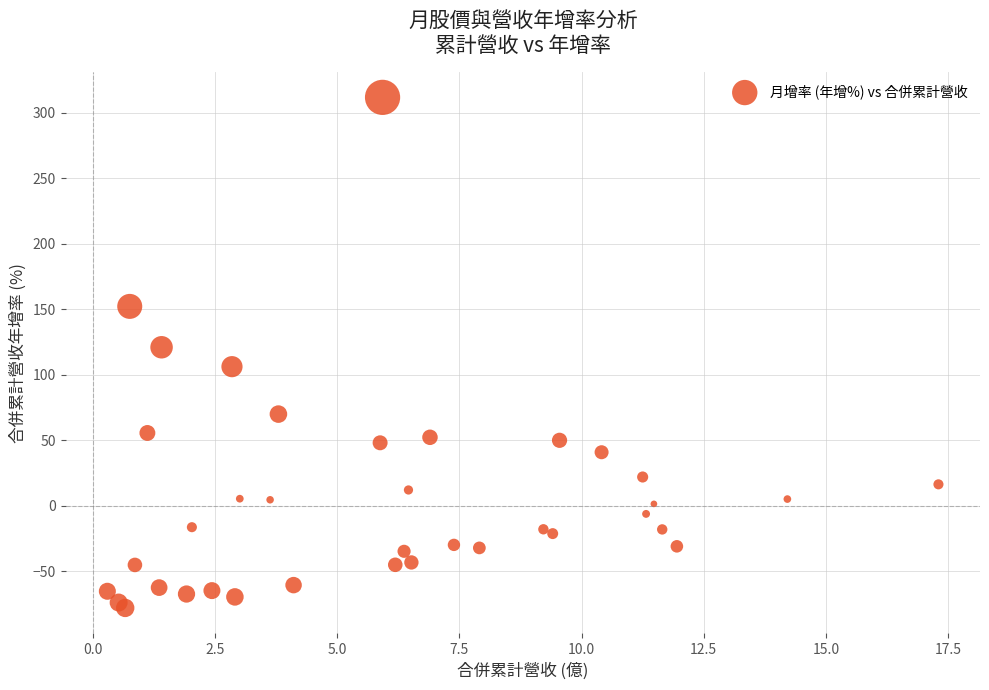

What Y value in the scatter plot is closest to 116?

121.0